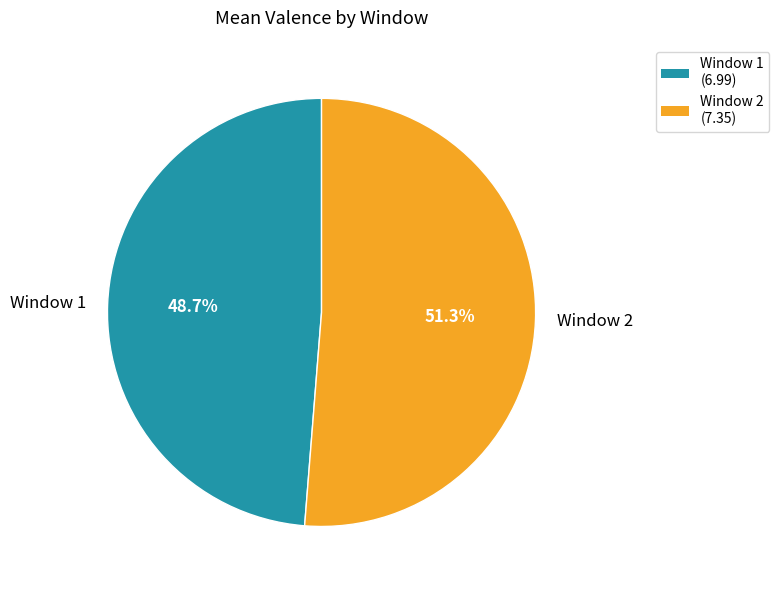

To the nearest percent, what percentage of the pie is Window 2?

51%